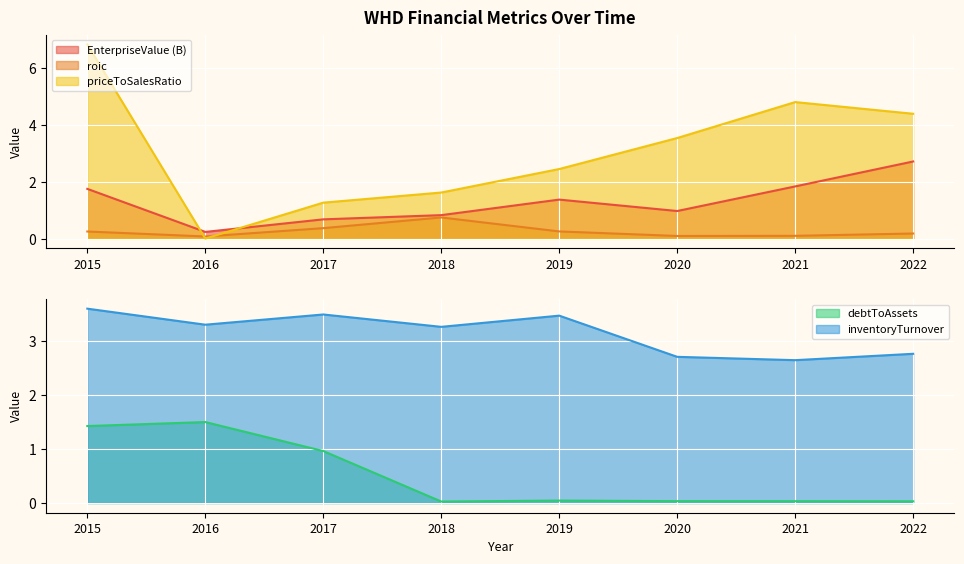

Reading left to right, transcribe all the data shown in this chart.

EnterpriseValue: 1.8	0.2	0.7	0.8	1.4	1.0	1.8	2.7
roic: 0.3	0.1	0.4	0.7	0.3	0.1	0.1	0.2
priceToSalesRatio: 6.8	0.0	1.3	1.6	2.5	3.5	4.8	4.4
debtToAssets: 1.4	1.5	1.0	0.0	0.0	0.0	0.0	0.0
inventoryTurnover: 3.6	3.3	3.5	3.3	3.5	2.7	2.6	2.8